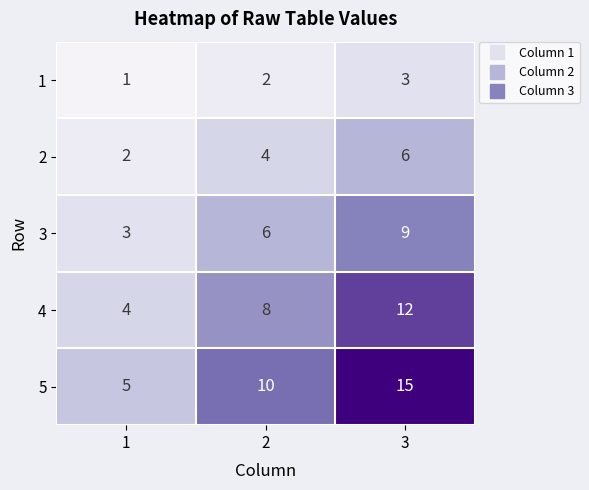

How many values in the 5 series are below 10?

1